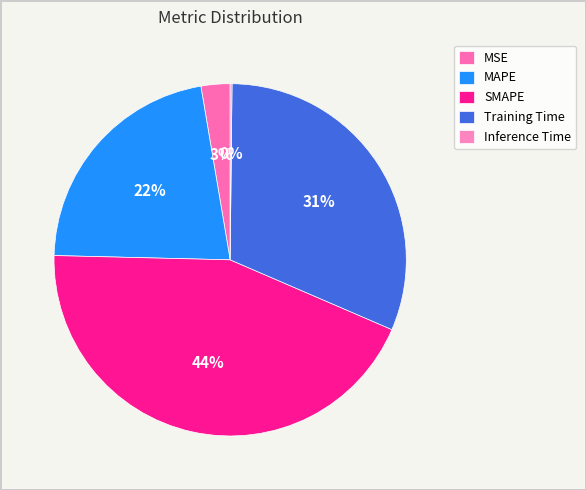

To the nearest percent, what percentage of the pie is SMAPE?

44%